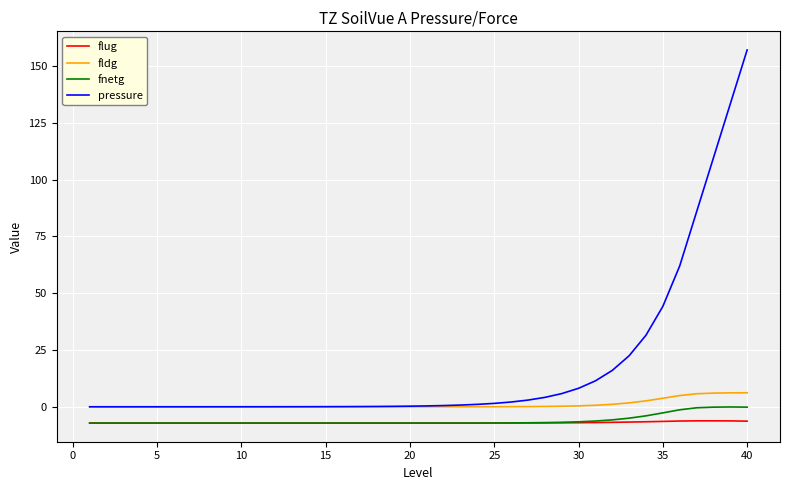

True or false: pressure and fnetg intersect in this chart.

False